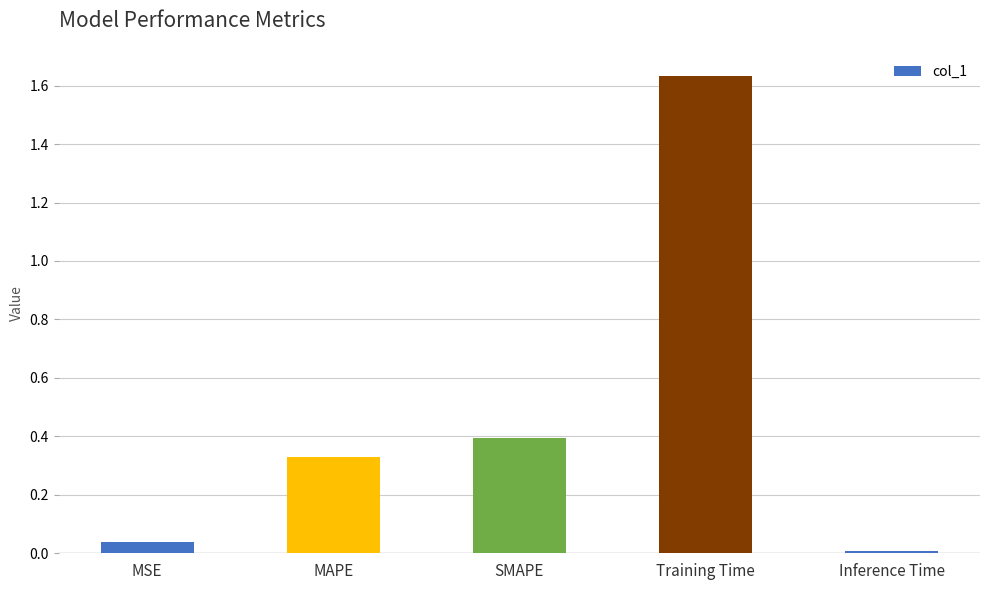

List the labels in order of value, largest first.

Training Time, SMAPE, MAPE, MSE, Inference Time